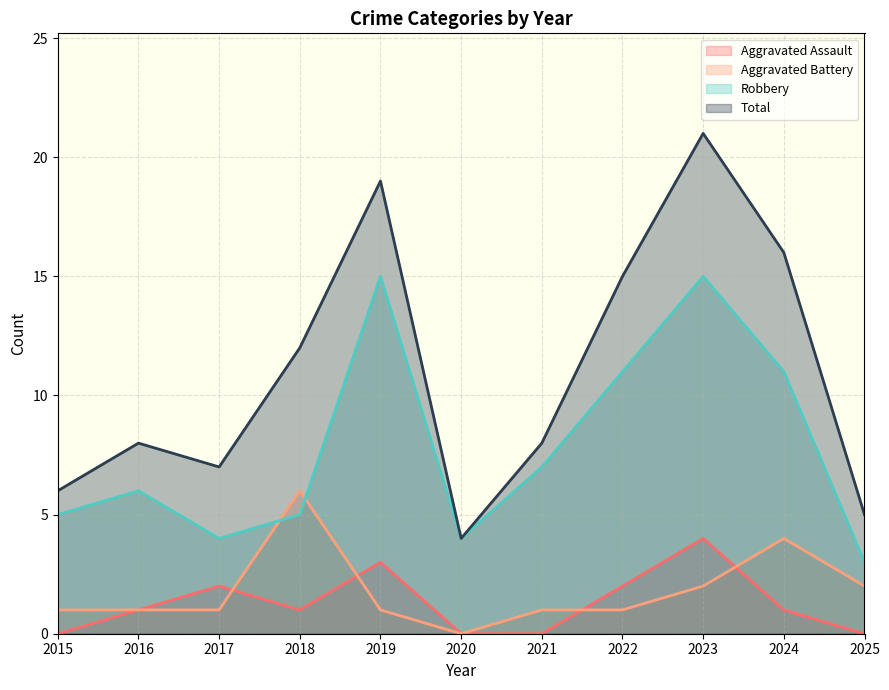

The Aggravated Assault series shows 1 at 2018. True or false?

True